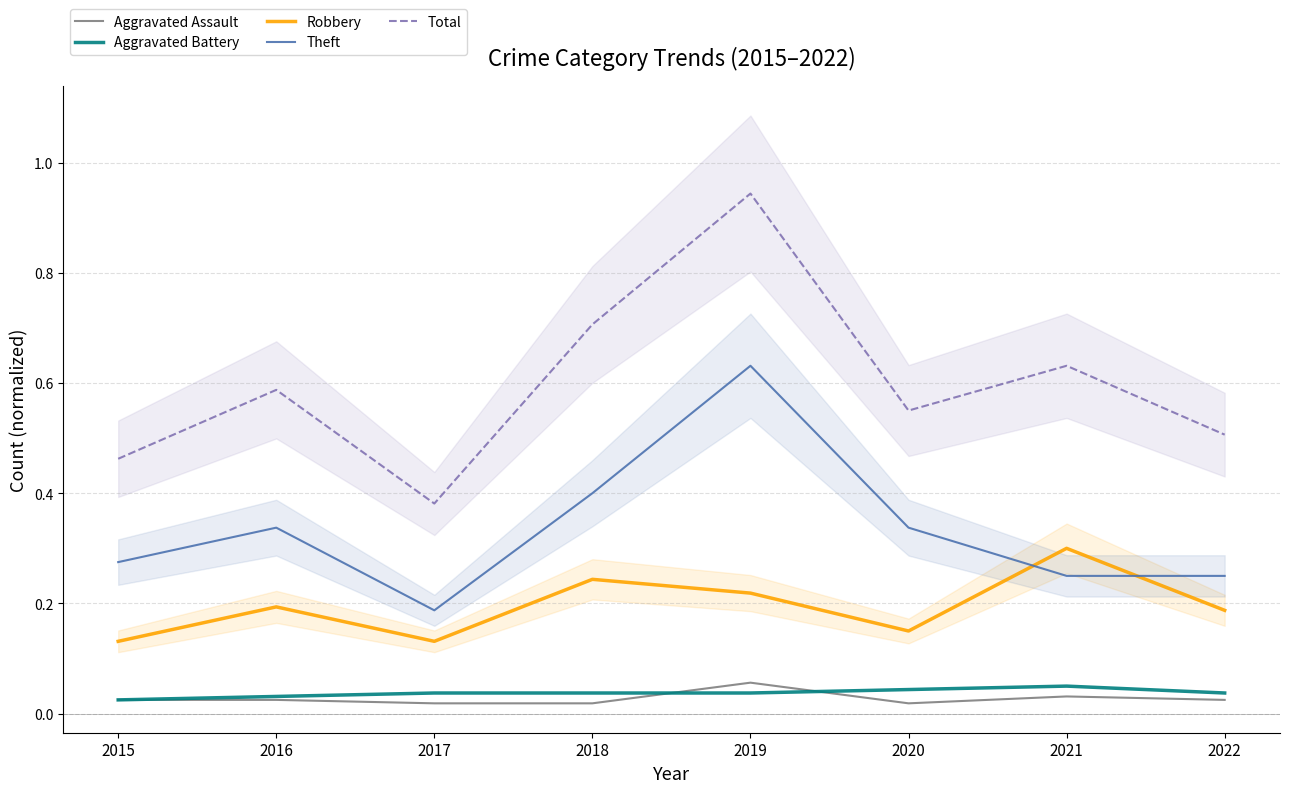

At how many categories does at least one series exceed 0?

8